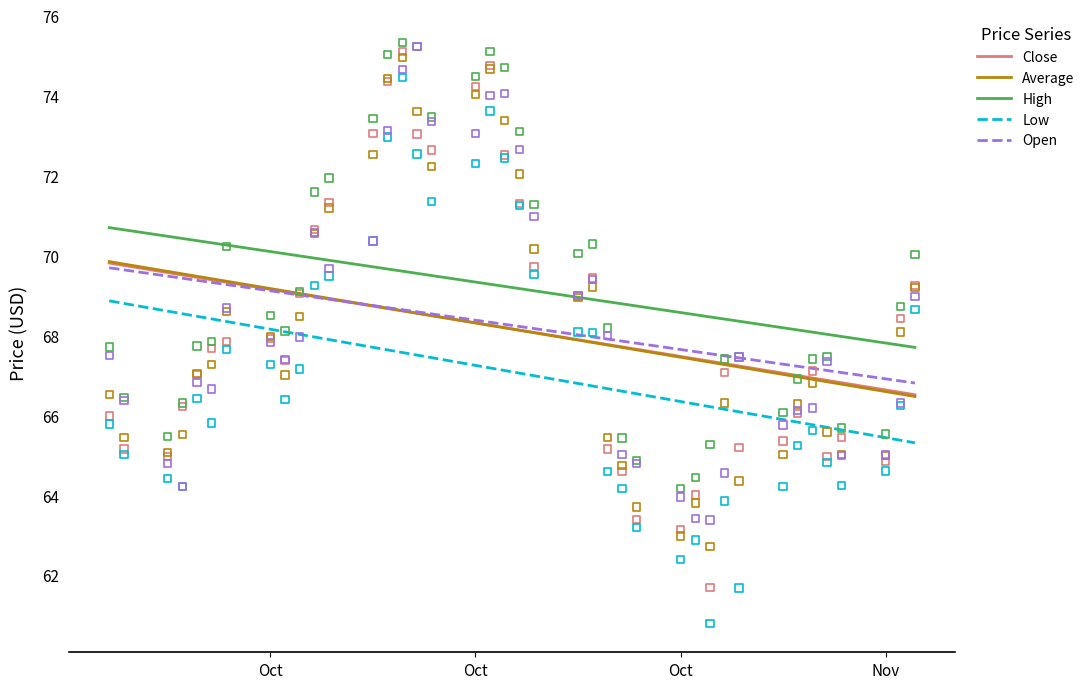

At how many categories does at least one series exceed 73?

9